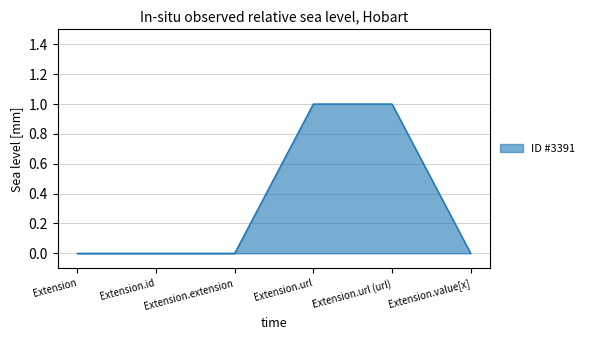

What position from the right is Extension.url (url)?

2